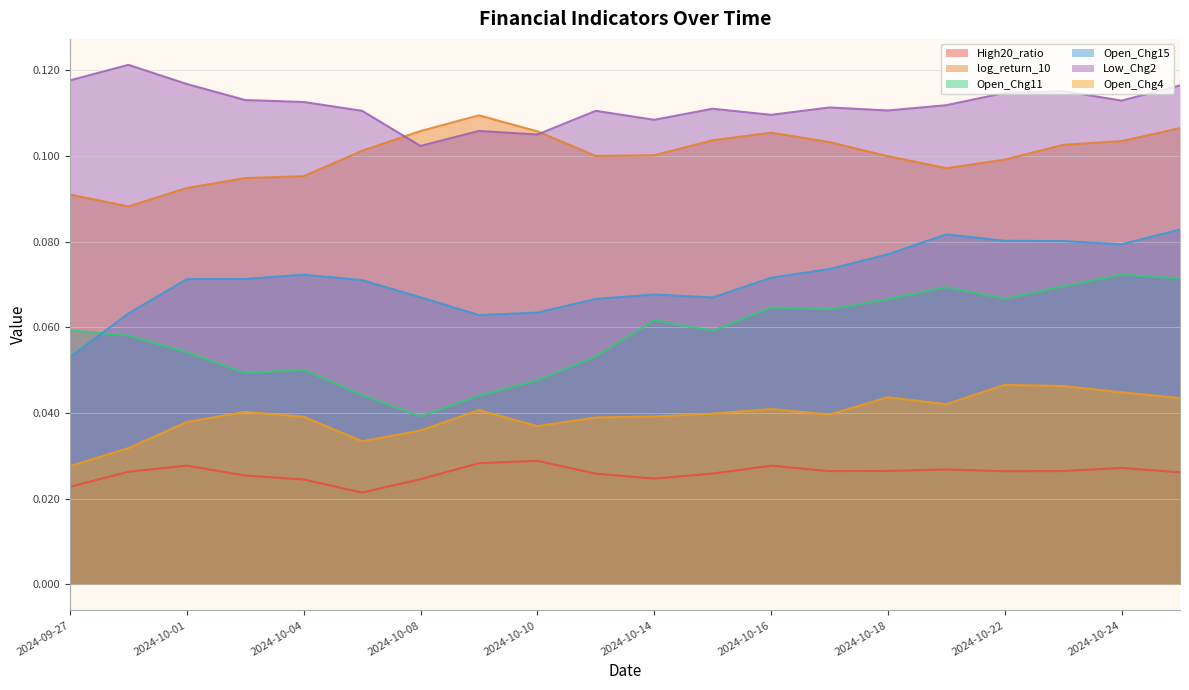

What is the approximate value of Low_Chg2 at 2024-10-11?

0.1